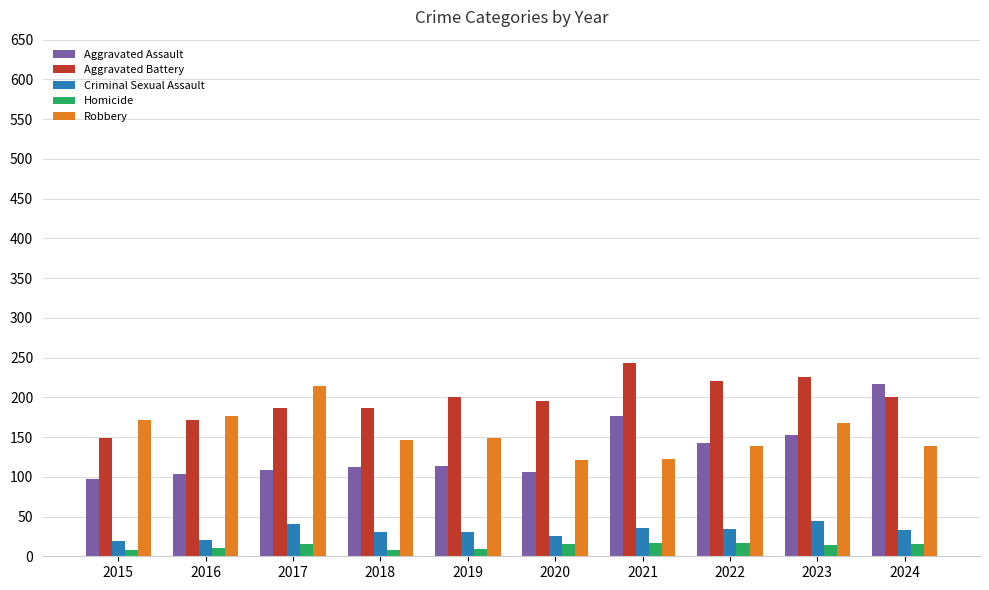

Count the number of categories in the chart.

10